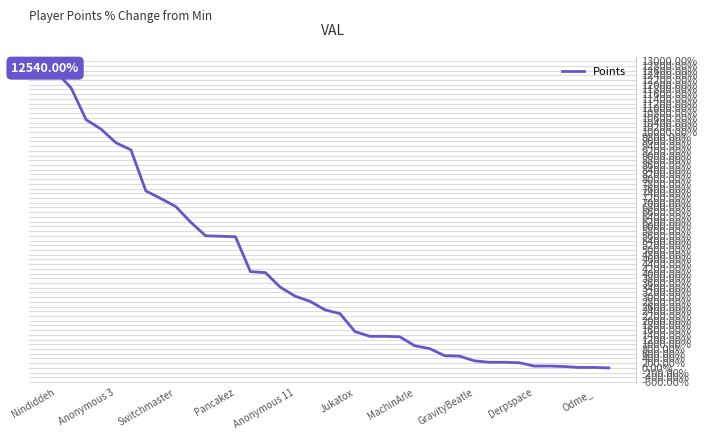

How many lines are shown in the chart?

1